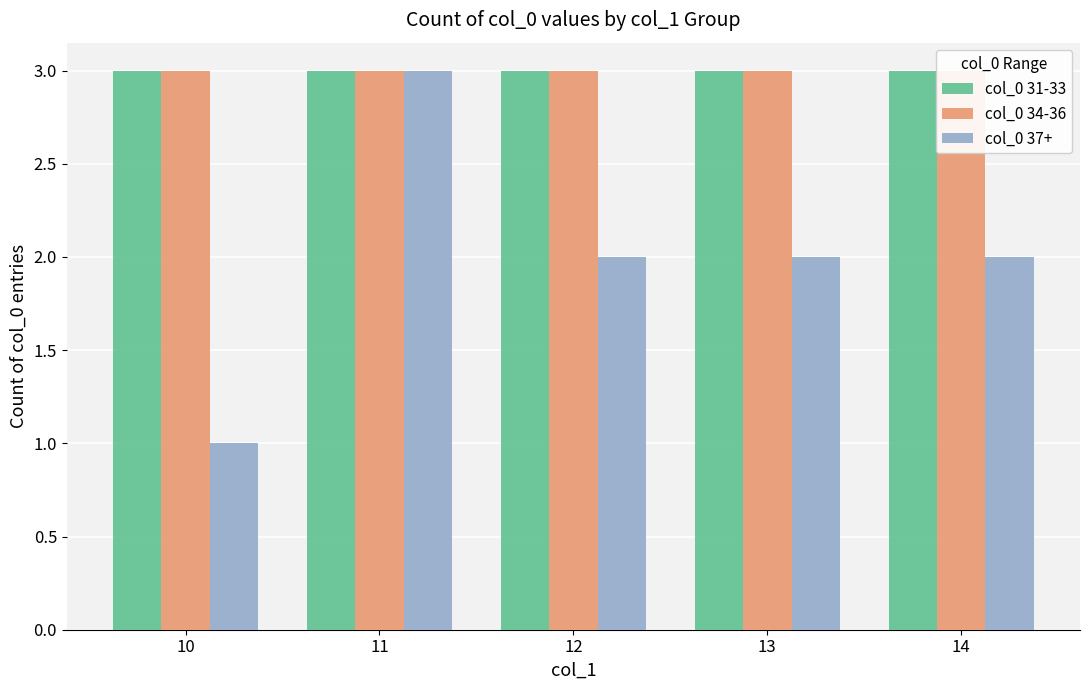

How many data points does each series have?

5